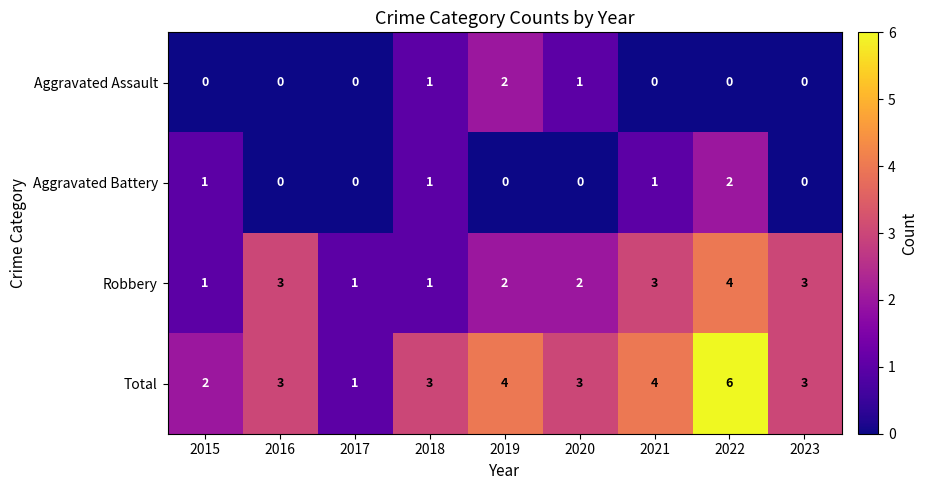

What is the difference between the highest and lowest values at 2017?

1